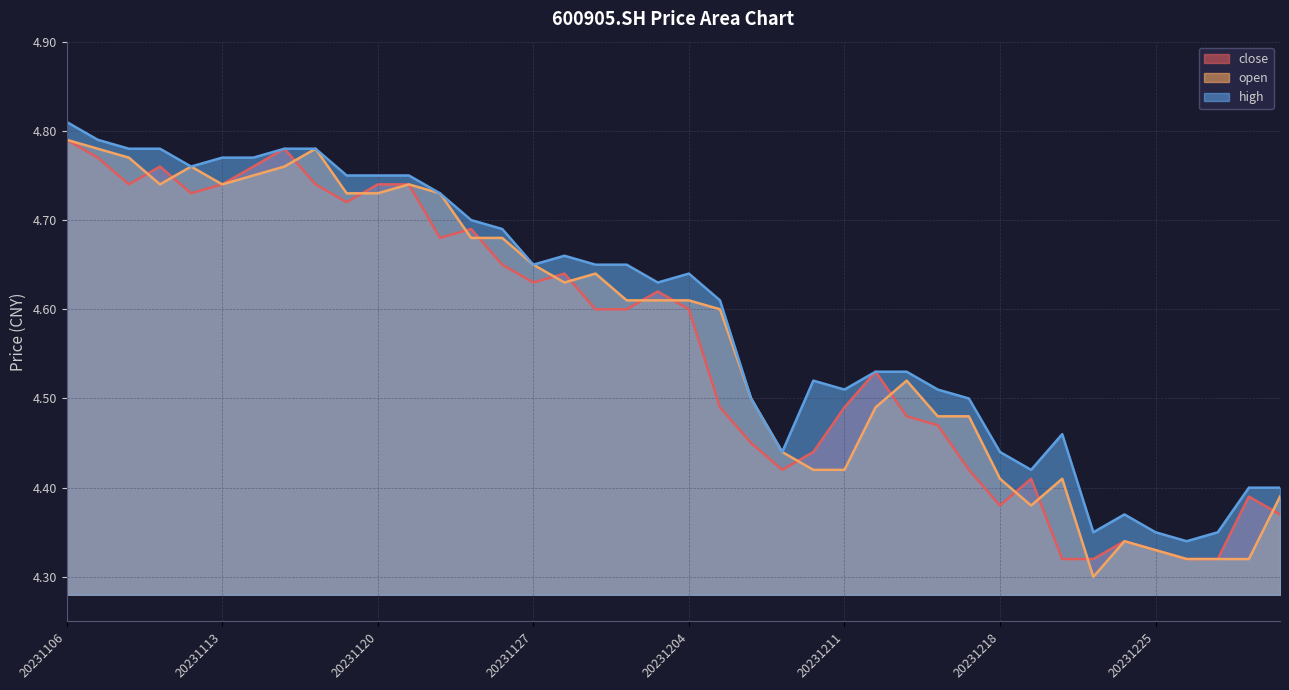

What is the greatest value displayed?

4.8